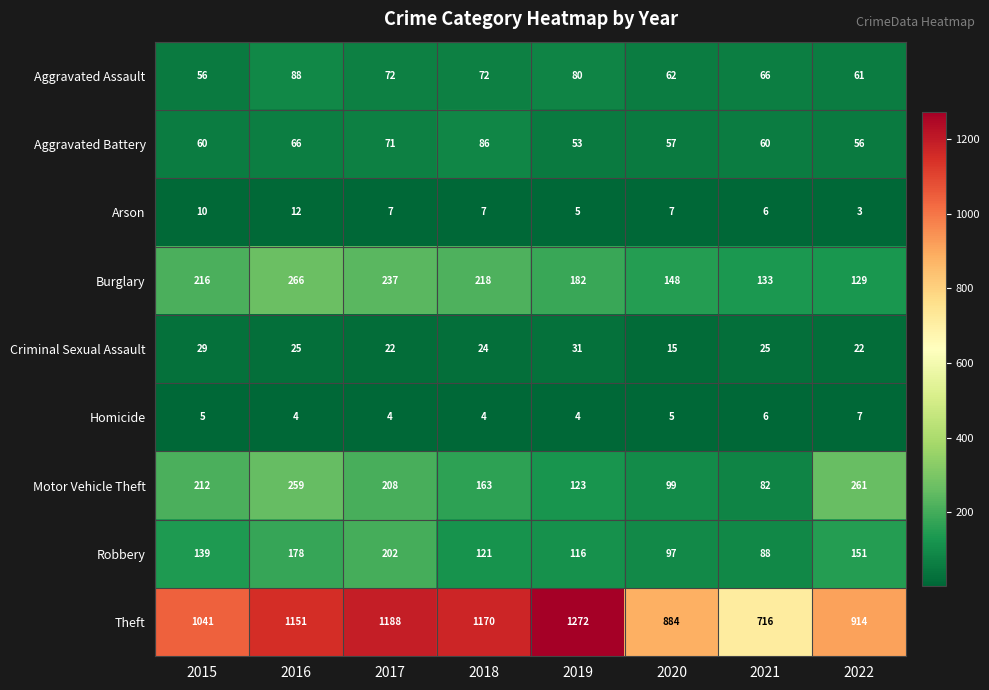

What is the total value across all series at 2016?

2049